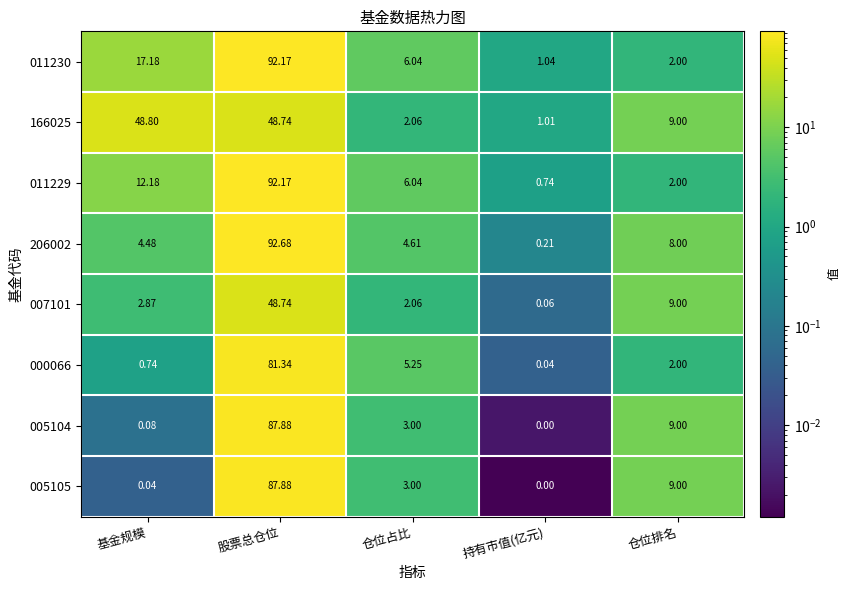

Rank the categories by 011229 value from lowest to highest.

持有市值(亿元), 仓位排名, 仓位占比, 基金规模, 股票总仓位